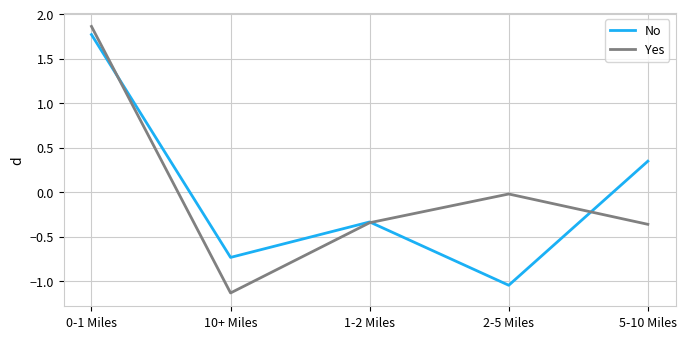

True or false: Yes has a value of -0.6 at 1-2 Miles.

False